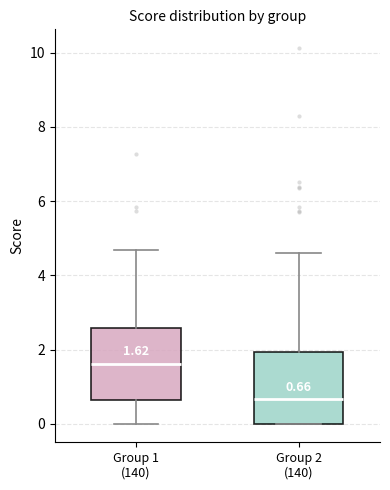

Which box's median line is the lowest?

Group 2 (140)